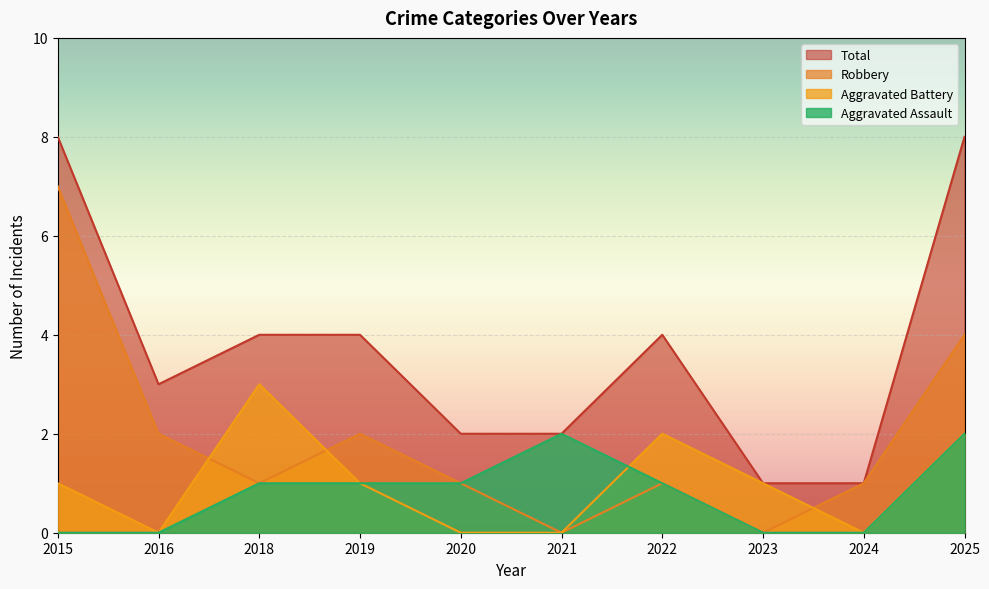

Which series changed the most between 2019 and 2025?

Total